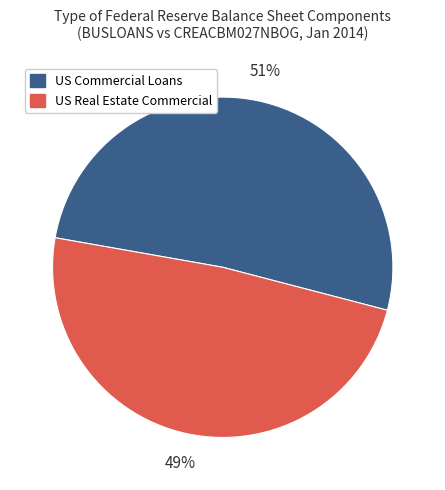

Between US Real Estate Commercial and US Commercial Loans, which is larger?

US Commercial Loans